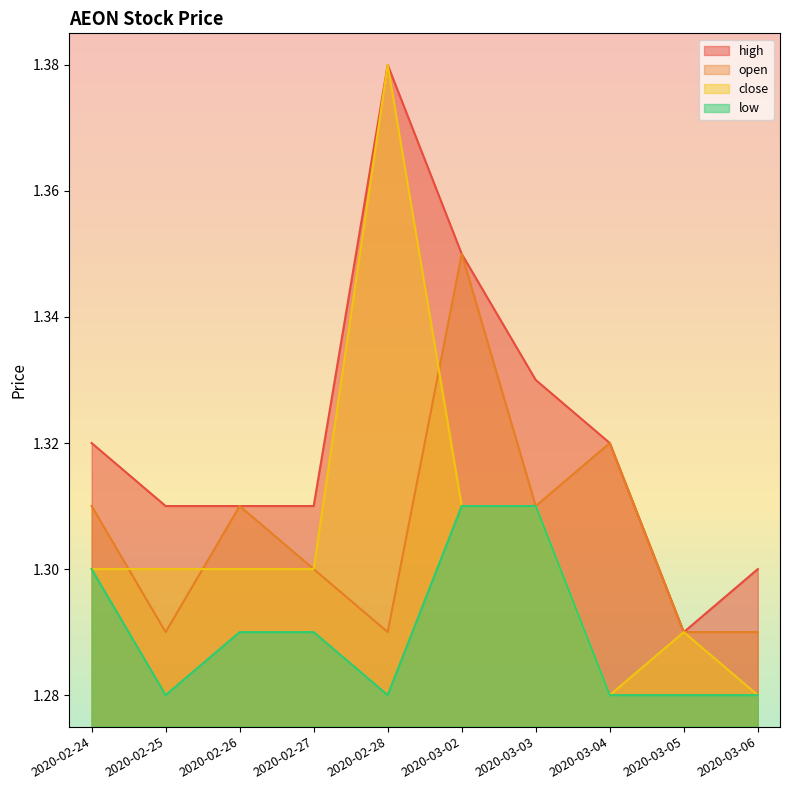

List the series in order of their peak value, lowest first.

low, open, high, close